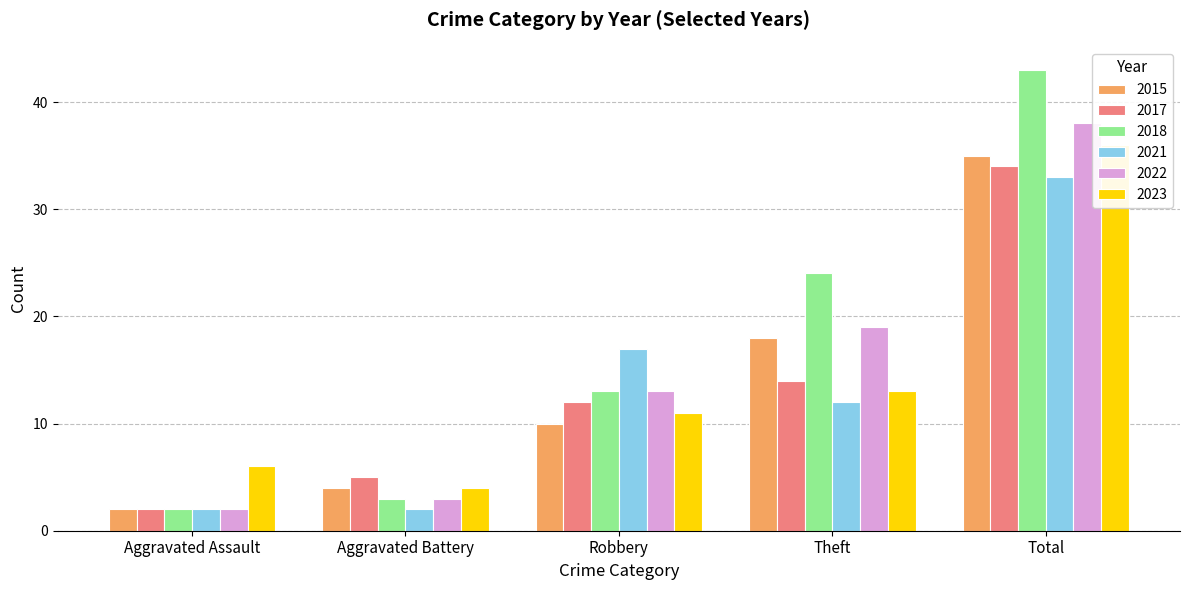

Which category has the highest value in the 2017 series?

Total